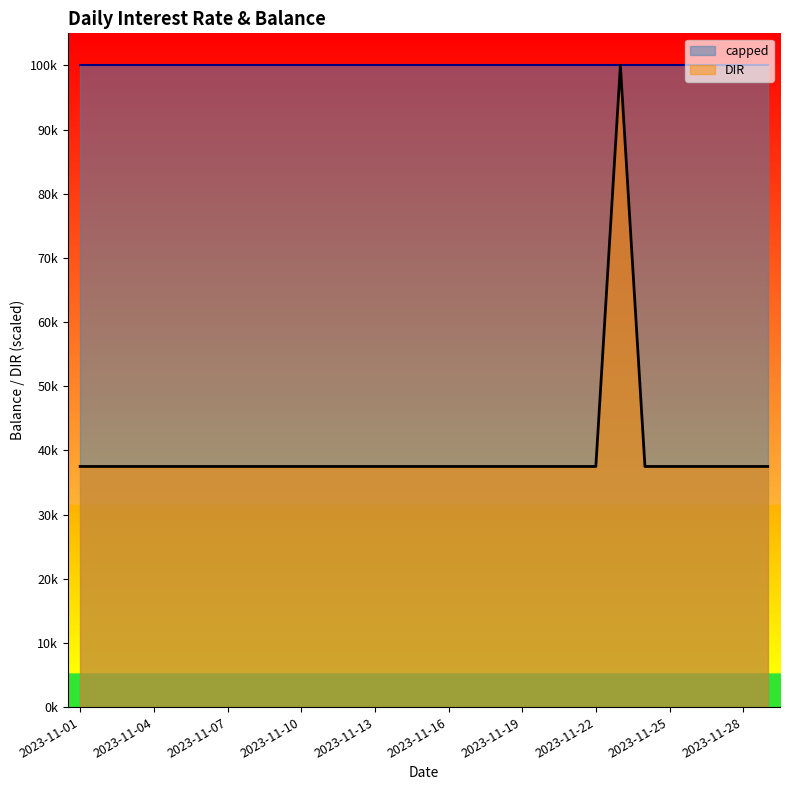

What are all the series names shown in the legend?

capped, DIR